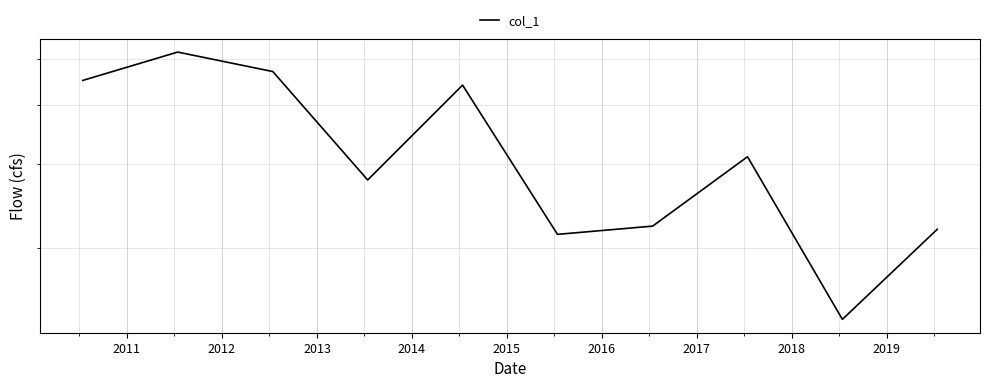

How many values are below 311?

5